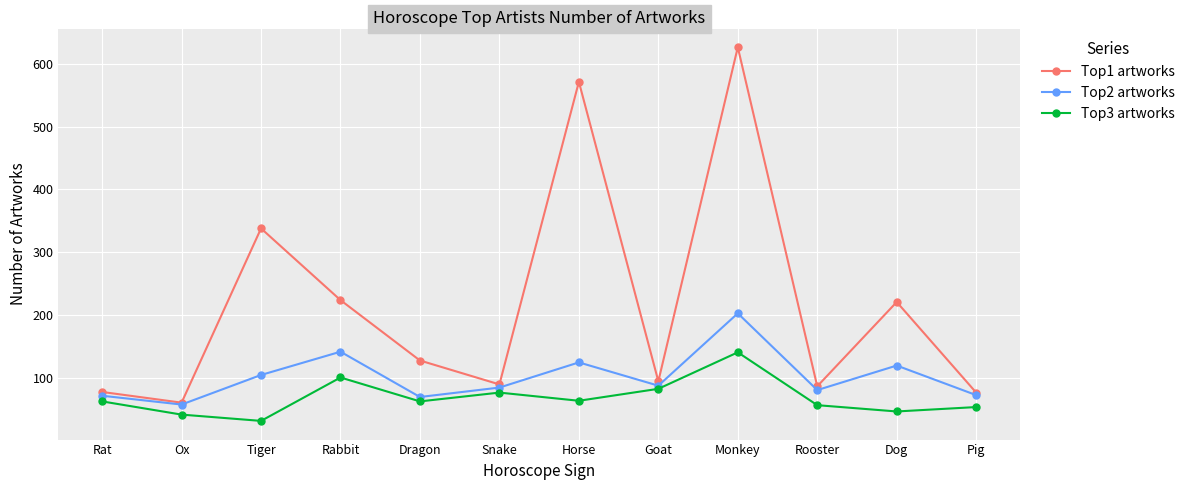

Which series has the largest total across all categories?

Top1 artworks